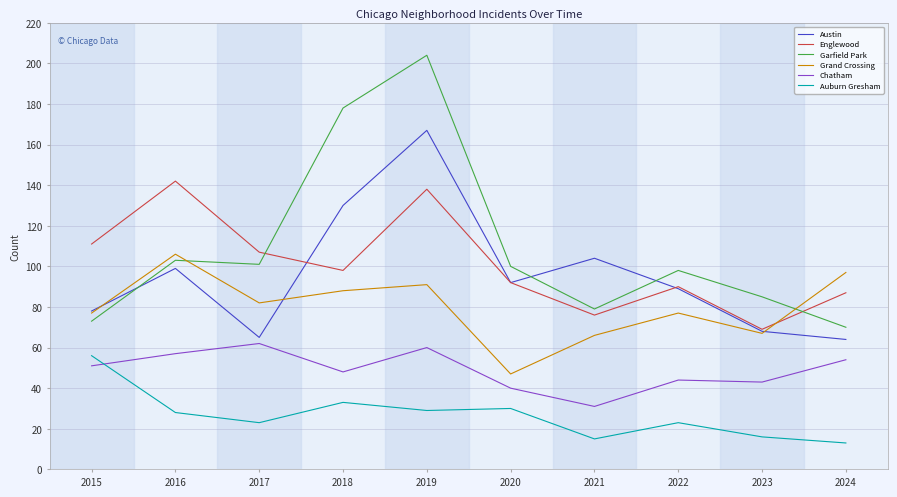

Is this an area chart (filled region under the line)?

No